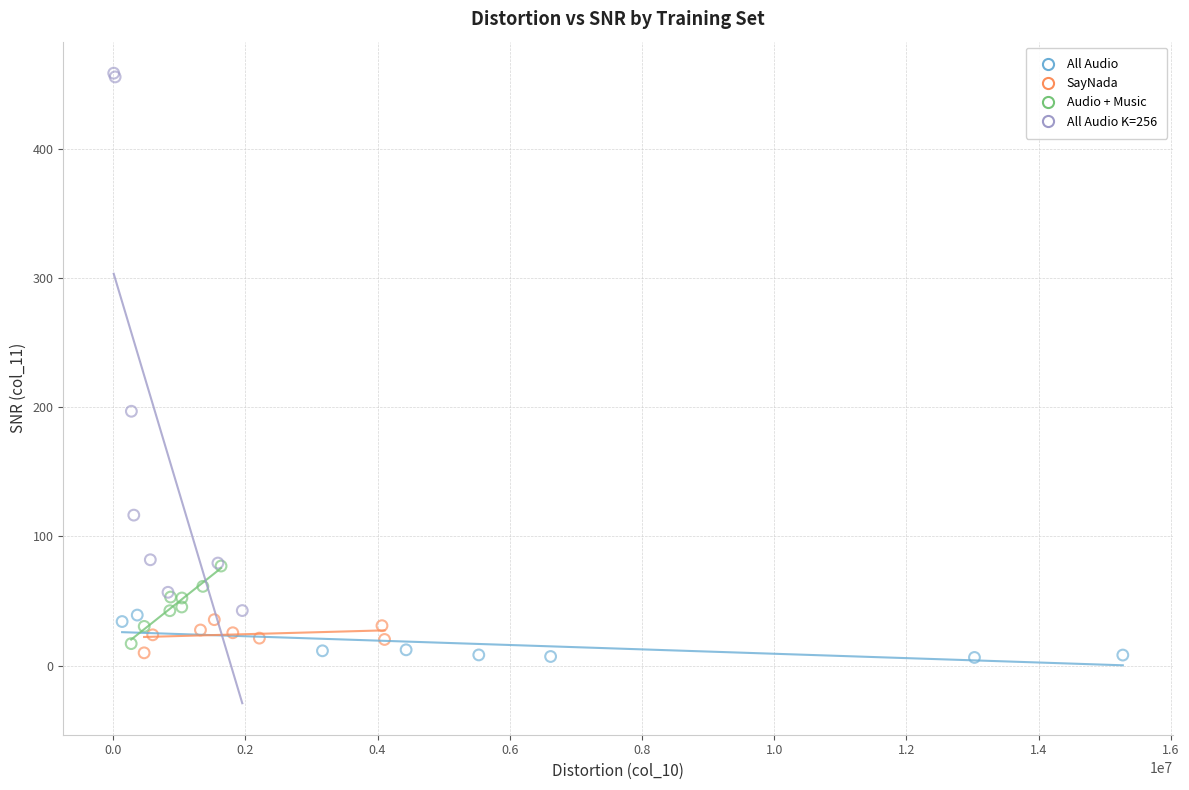

Which series has the widest spread of Y values?

All Audio K=256